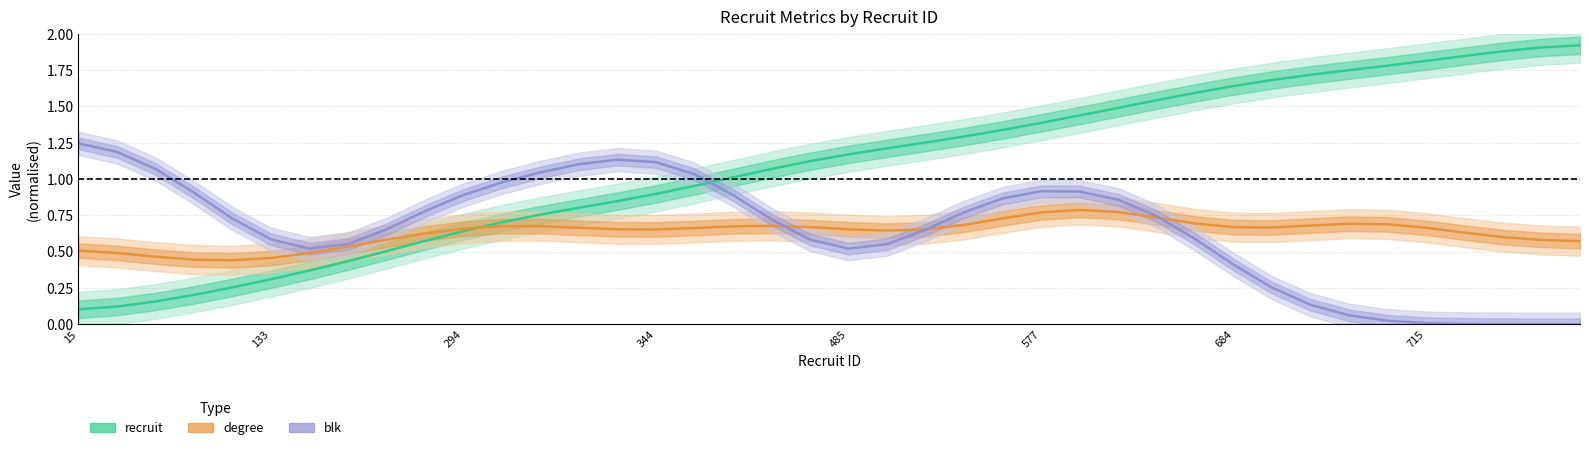

What is the highest value of the degree (line) series?

0.8